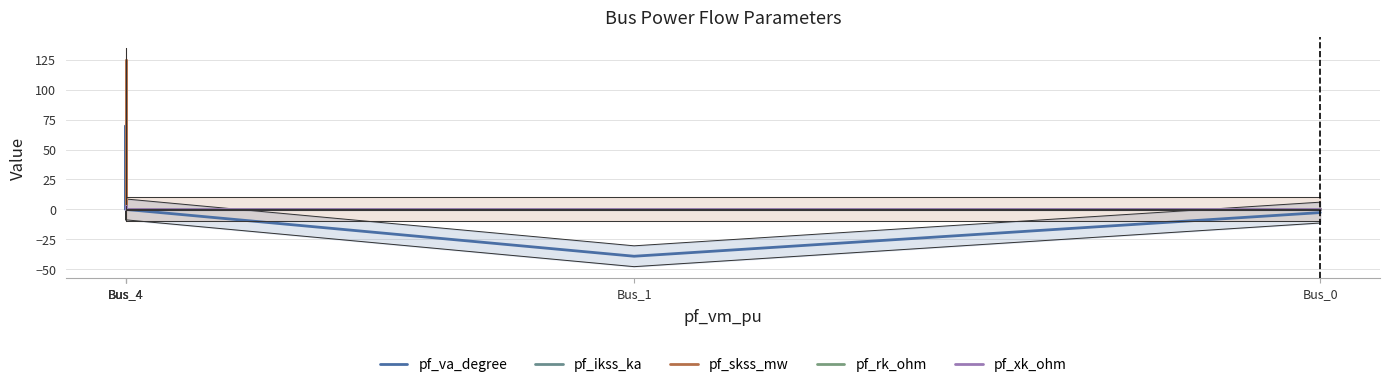

Reading left to right, what are all the values shown in this chart?

pf_va_degree: 0.0	69.7	0.0	-39.1	-2.7
pf_ikss_ka: 0.0	3.6	0.0	0.0	0.0
pf_skss_mw: 0.0	124.8	0.0	0.0	0.0
pf_rk_ohm: 0.0	1.1	0.0	0.0	0.0
pf_xk_ohm: 0.0	3.0	0.0	0.0	0.0